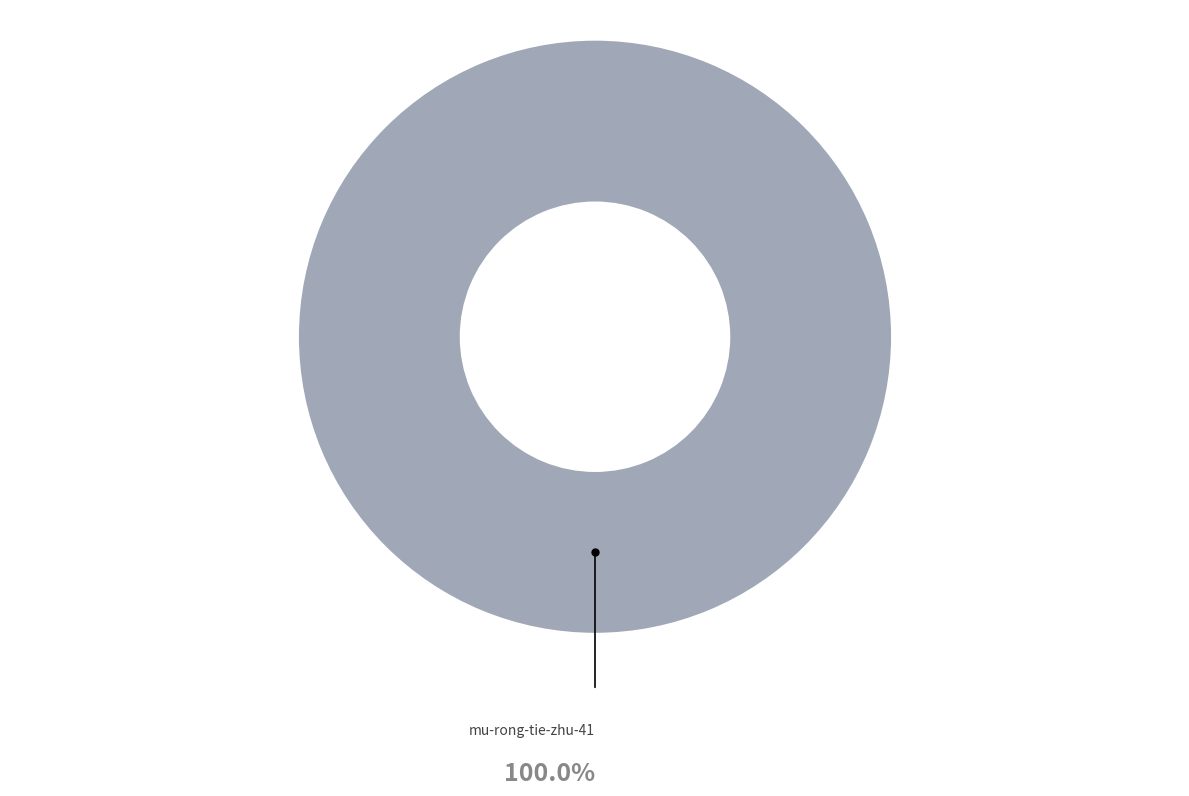

Is there a majority slice in this chart?

Yes